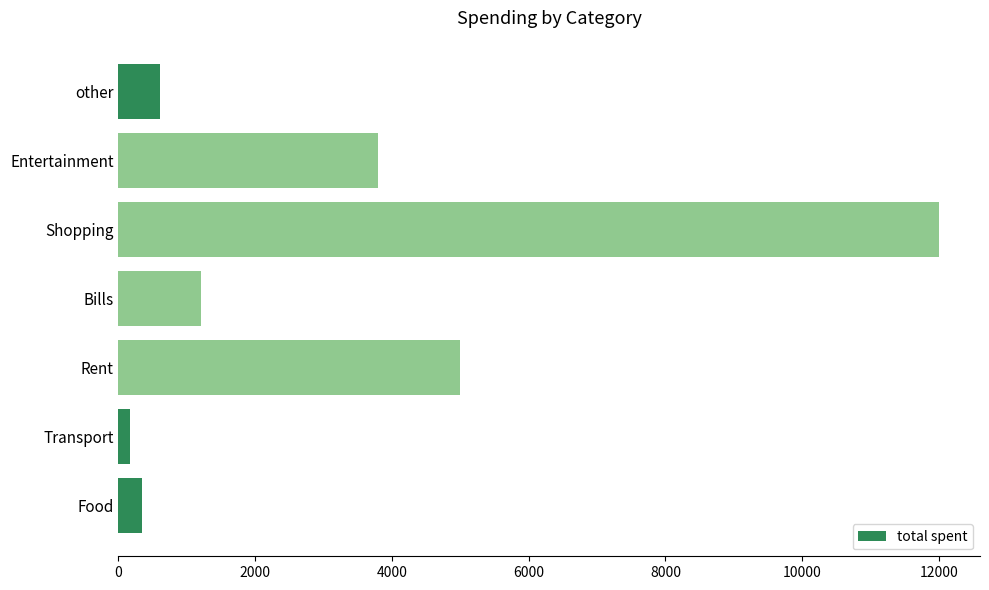

The chart shows a value of 5759 at Entertainment. True or false?

False